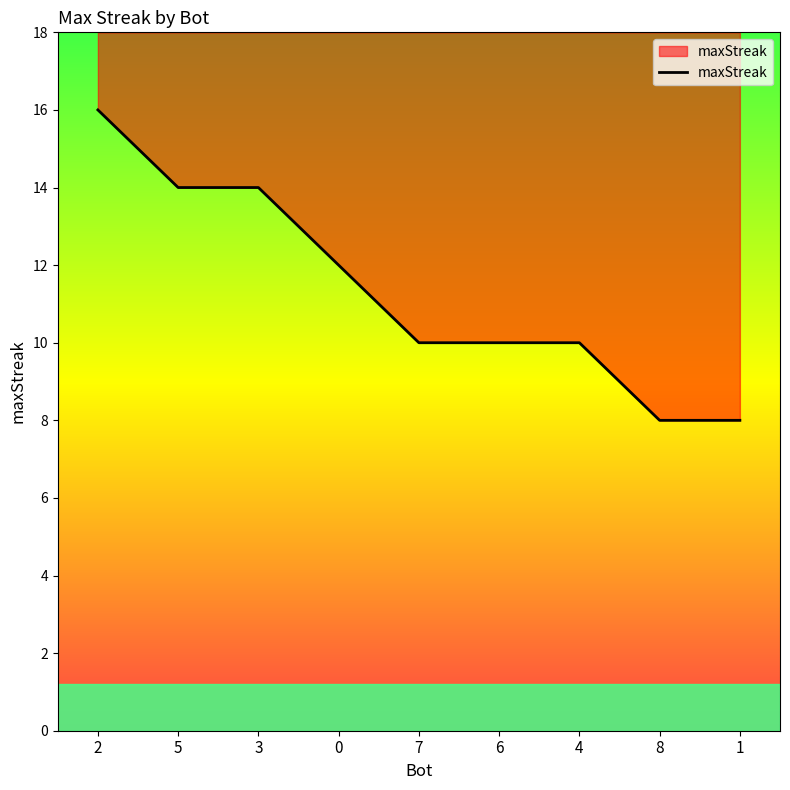

What is the difference between the values at 8 and 4?

2